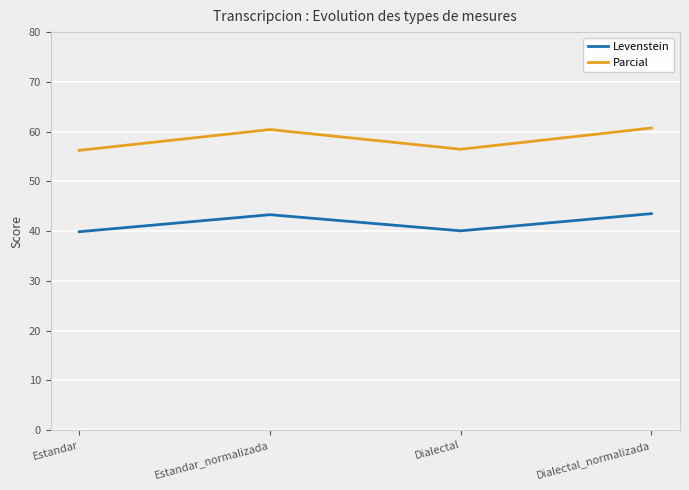

What position from the right is Dialectal?

2